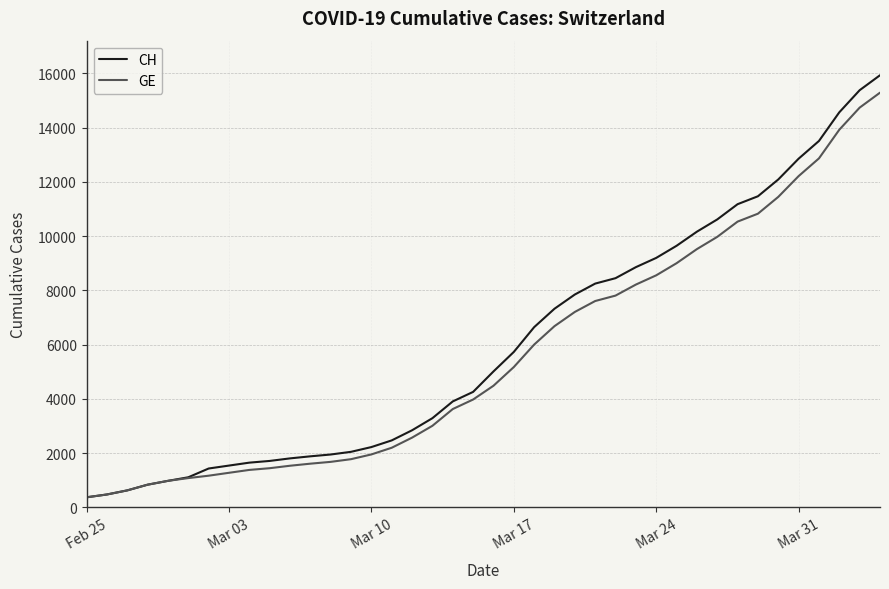

Which series has the widest spread of values?

CH